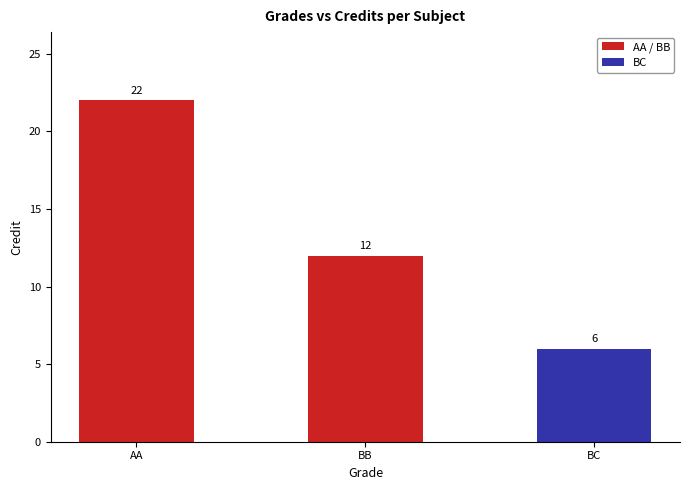

True or false: the data shows 6 at BC.

True